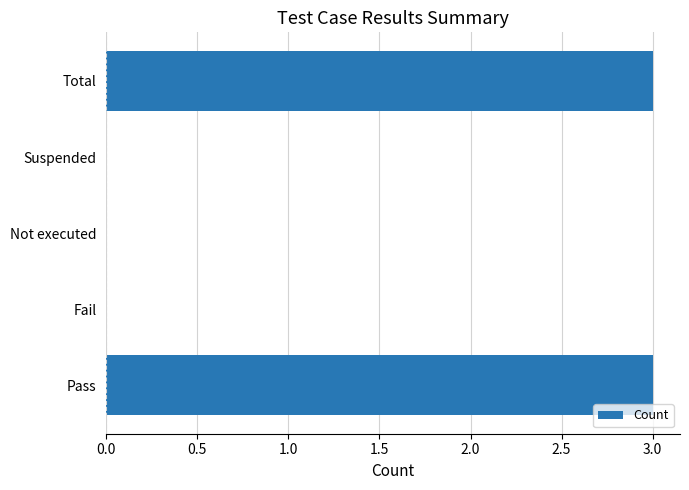

Between Suspended and Pass, which is larger?

Pass